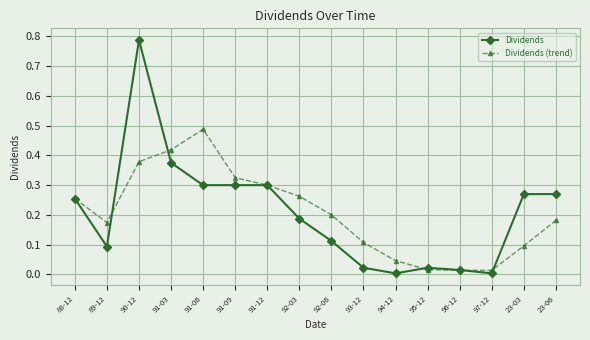

List the series in order of their peak value, highest first.

Dividends, Dividends (trend)